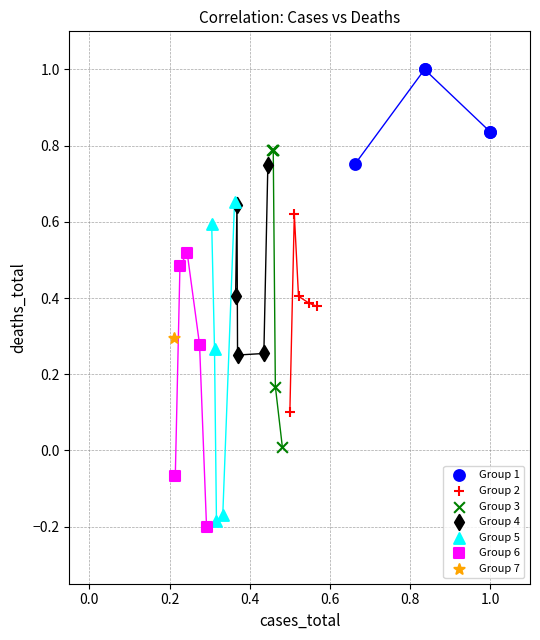

Which series contains the lowest Y value?

Group 6